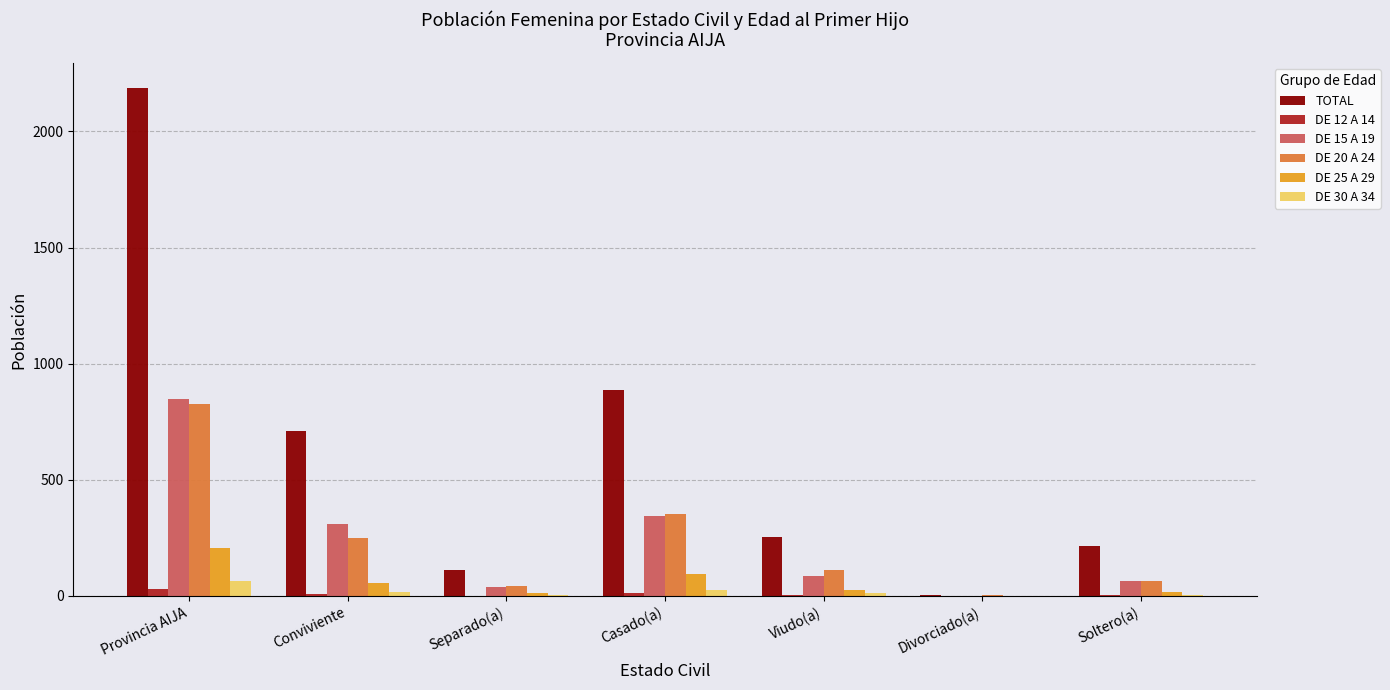

Are the bars horizontal?

No